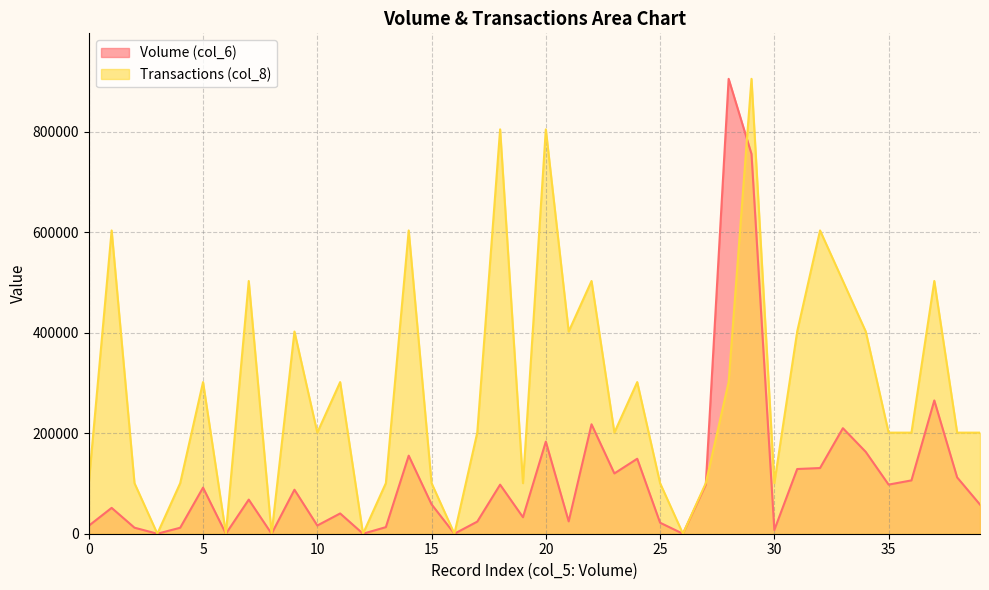

Reading right to left, list all the values displayed in this chart.

Volume (col_6): 58000.0	112120.0	265310.0	106160.0	97750.0	162940.0	210100.0	130750.0	128800.0	7450.0	756060.0	905520.0	97680.0	0.0	21900.0	149280.0	120000.0	217840.0	24600.0	183340.0	32800.0	97670.0	24100.0	0.0	58500.0	155400.0	13100.0	0.0	40350.0	16340.0	87600.0	0.0	67900.0	0.0	91800.0	11900.0	0.0	12000.0	51450.0	15900.0
Transactions (col_8): 201226.7	201226.7	503066.7	201226.7	201226.7	402453.3	503066.7	603680.0	402453.3	100613.3	905520.0	301840.0	100613.3	0.0	100613.3	301840.0	201226.7	503066.7	402453.3	804906.7	100613.3	804906.7	201226.7	0.0	100613.3	603680.0	100613.3	0.0	301840.0	201226.7	402453.3	0.0	503066.7	0.0	301840.0	100613.3	0.0	100613.3	603680.0	100613.3